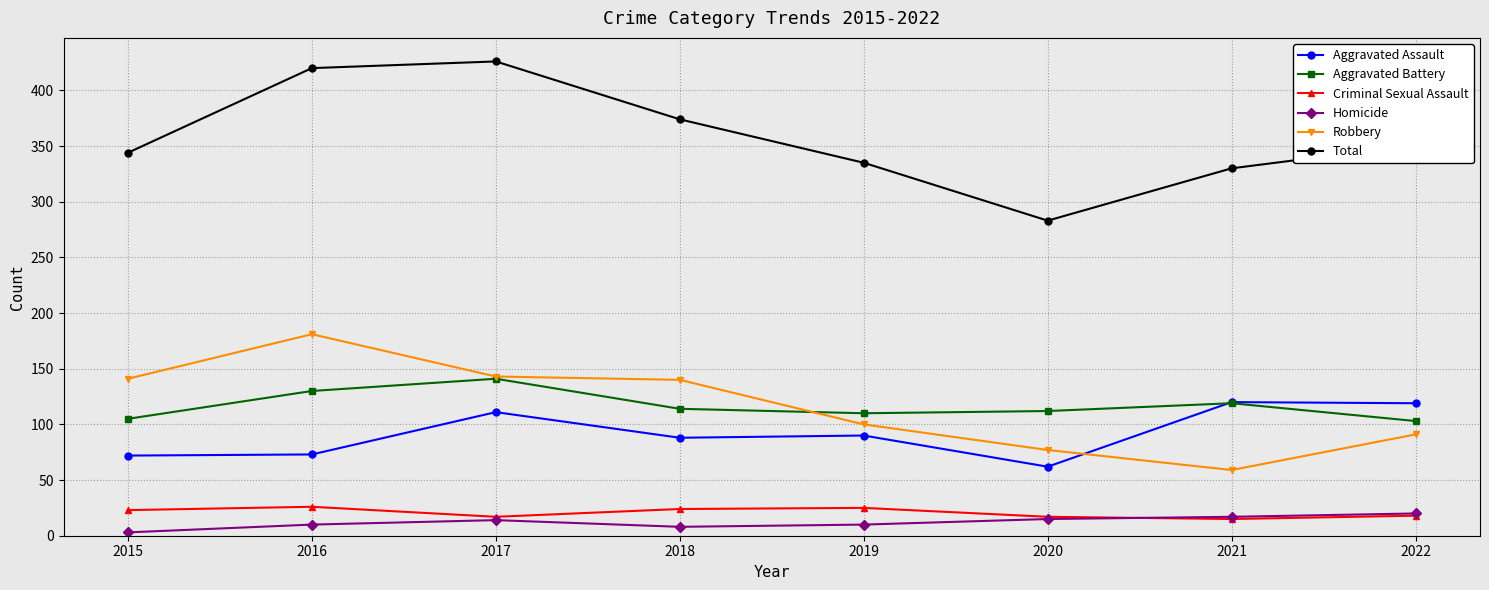

True or false: Criminal Sexual Assault and Total intersect in this chart.

False